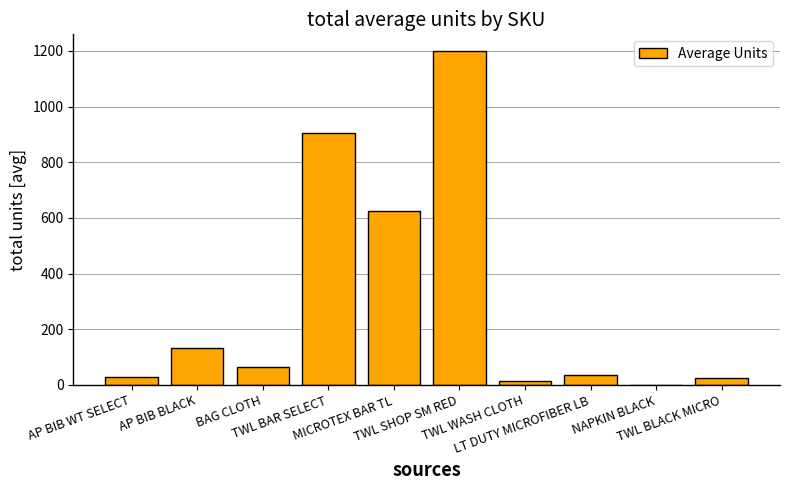

What is the sum of all values?

3031.5